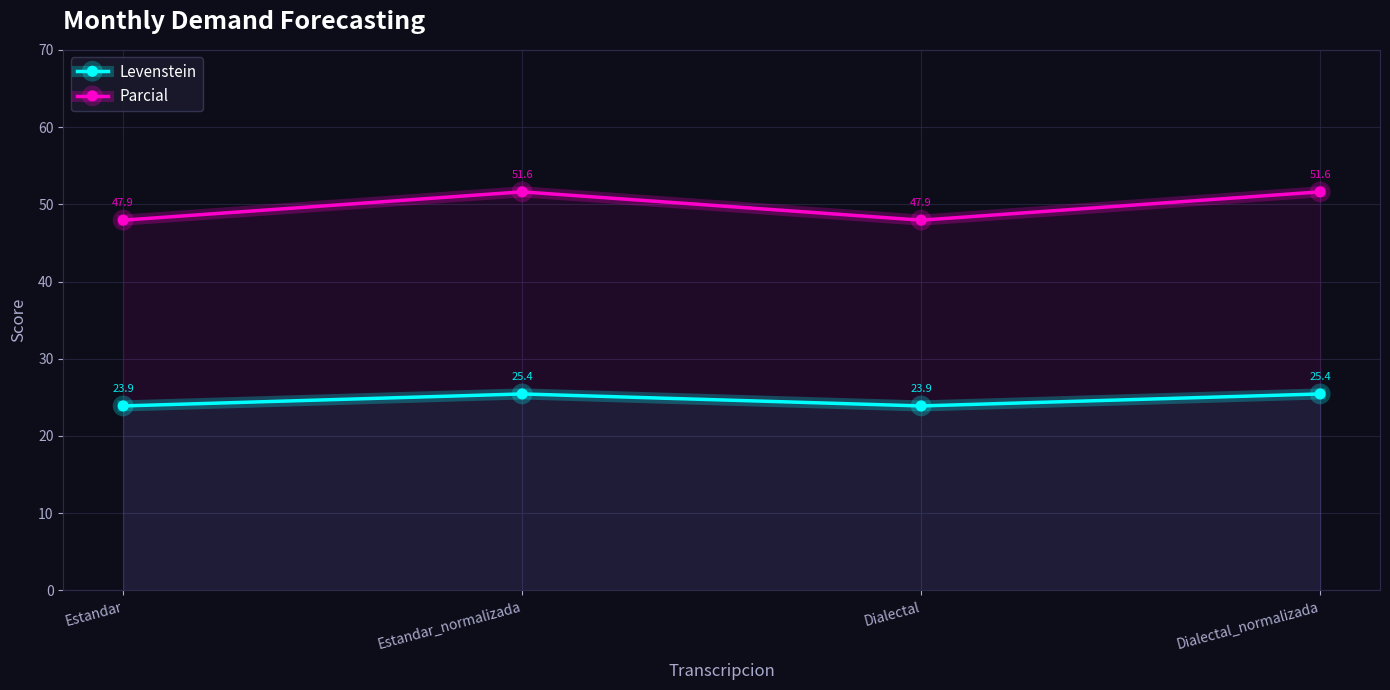

At which category does Levenstein reach its first local valley?

Dialectal